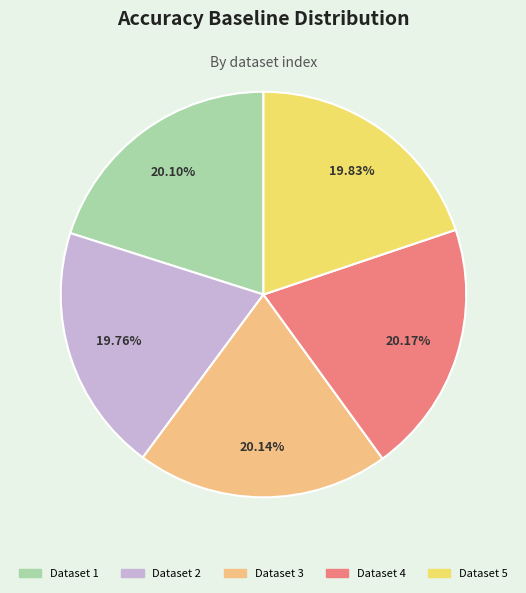

Does any single category account for the majority?

No